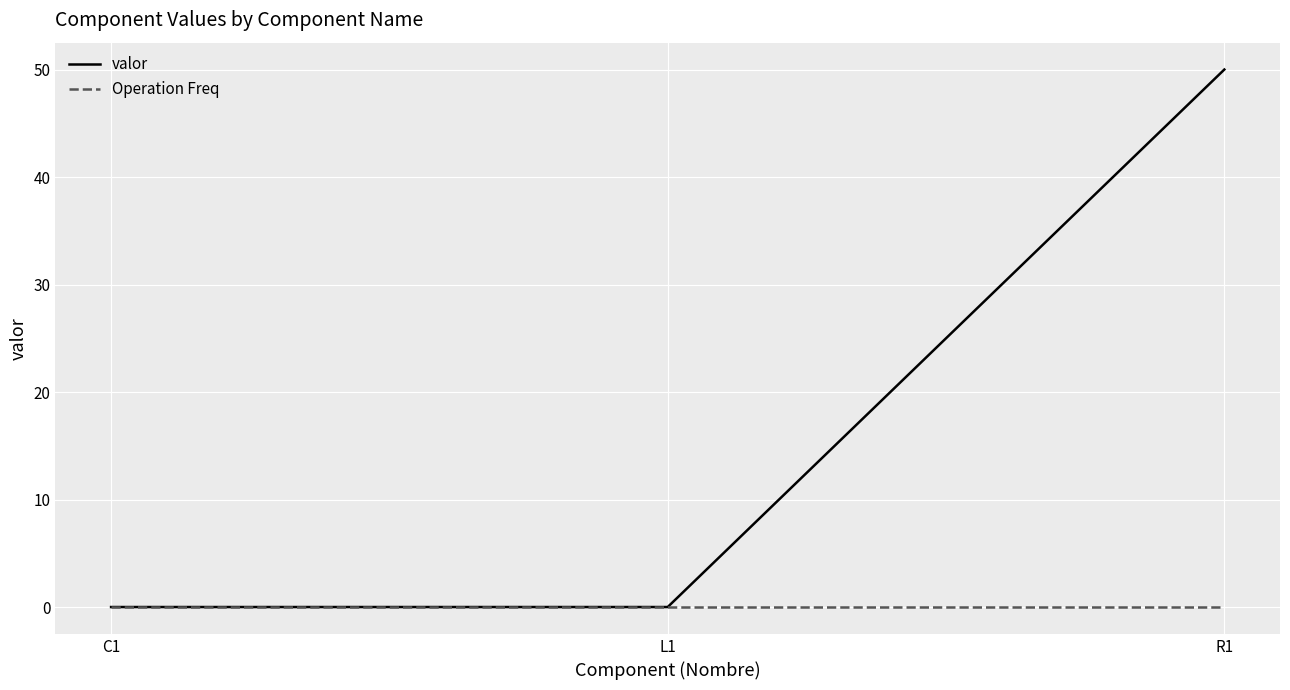

What is the difference between the valor values at R1 and C1?

50.0